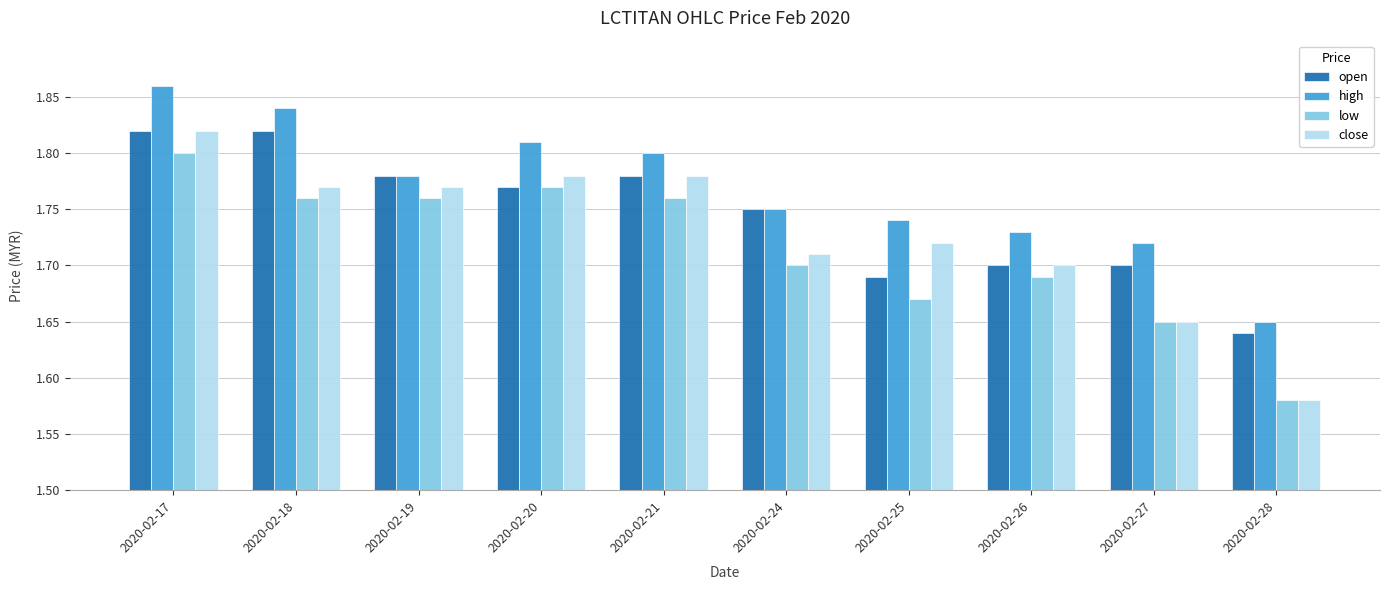

Which label corresponds to the largest value in the chart?

2020-02-17